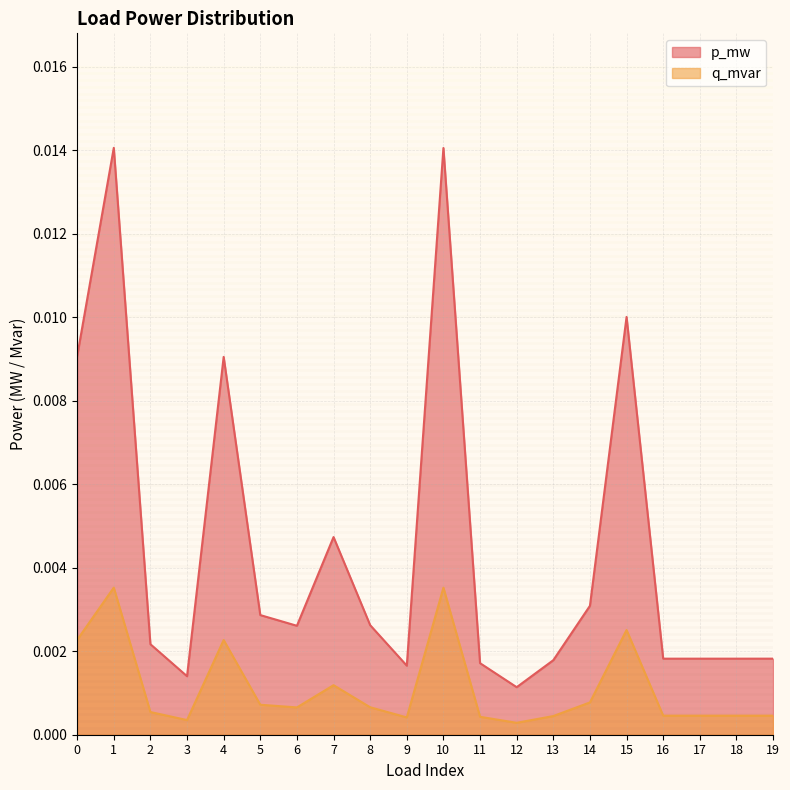

Is it true that q_mvar equals 0.0 at 16?

False